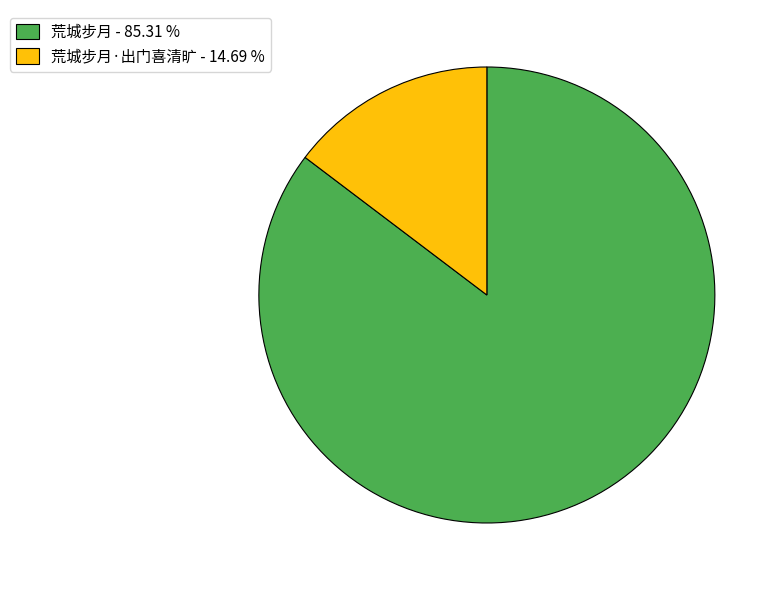

Which slice represents more than half of the pie?

荒城步月 - 85.31 %